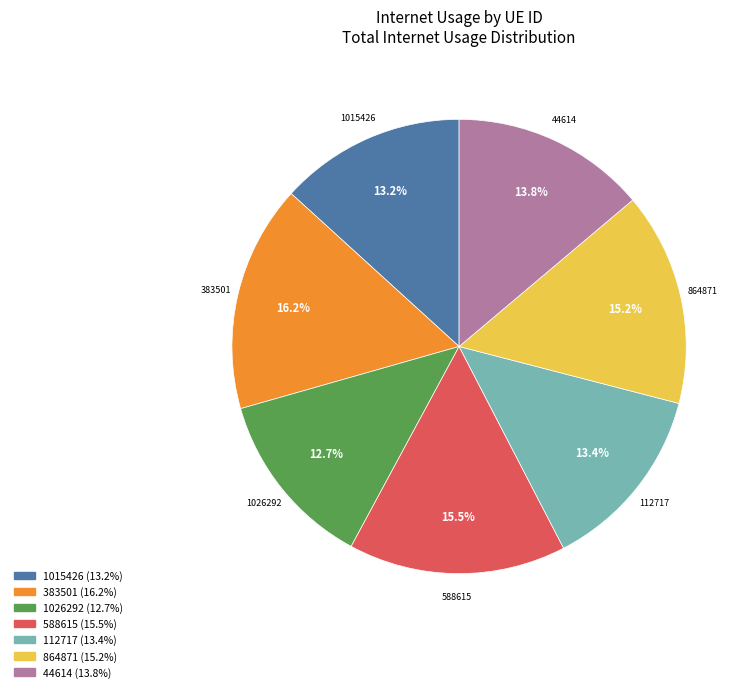

Count the number of slices in the pie.

7